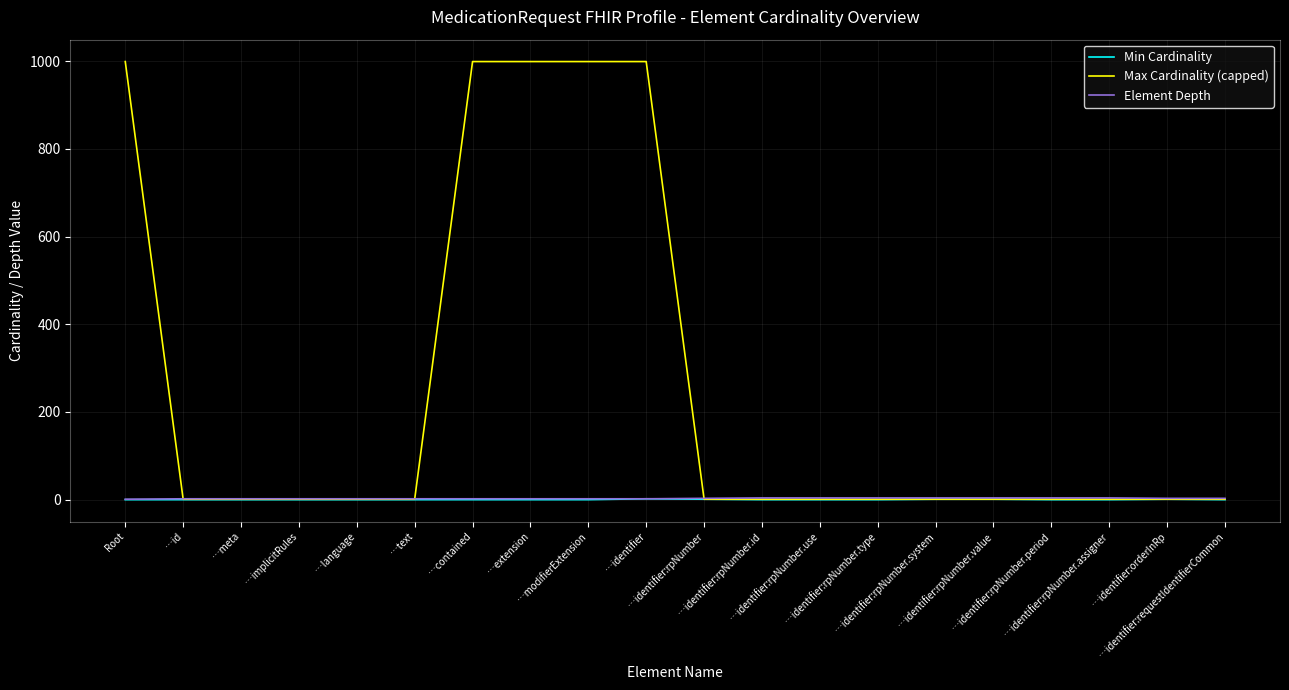

Which series has the widest spread of values?

Max Cardinality (capped)